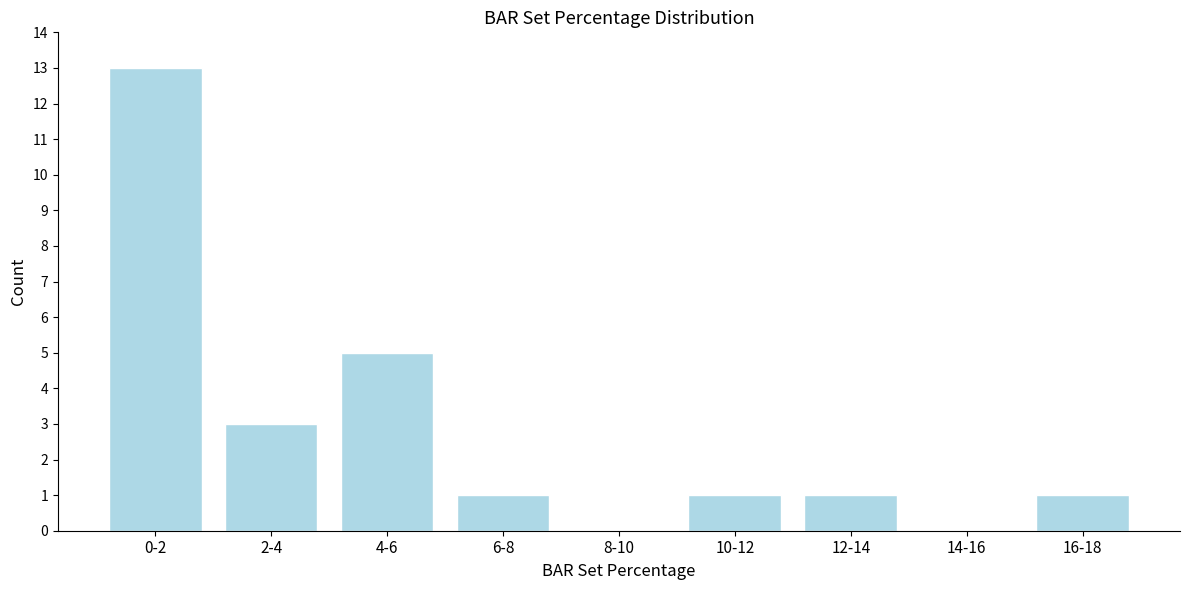

Reading left to right, list all the values displayed in this chart.

0-2=13	2-4=3	4-6=5	6-8=1	8-10=0	10-12=1	12-14=1	14-16=0	16-18=1